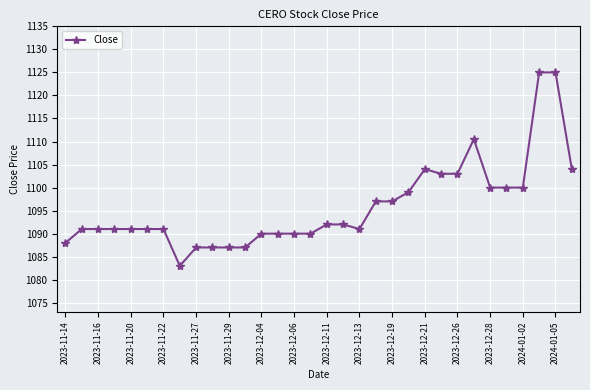

What is the greatest value displayed?

1125.0